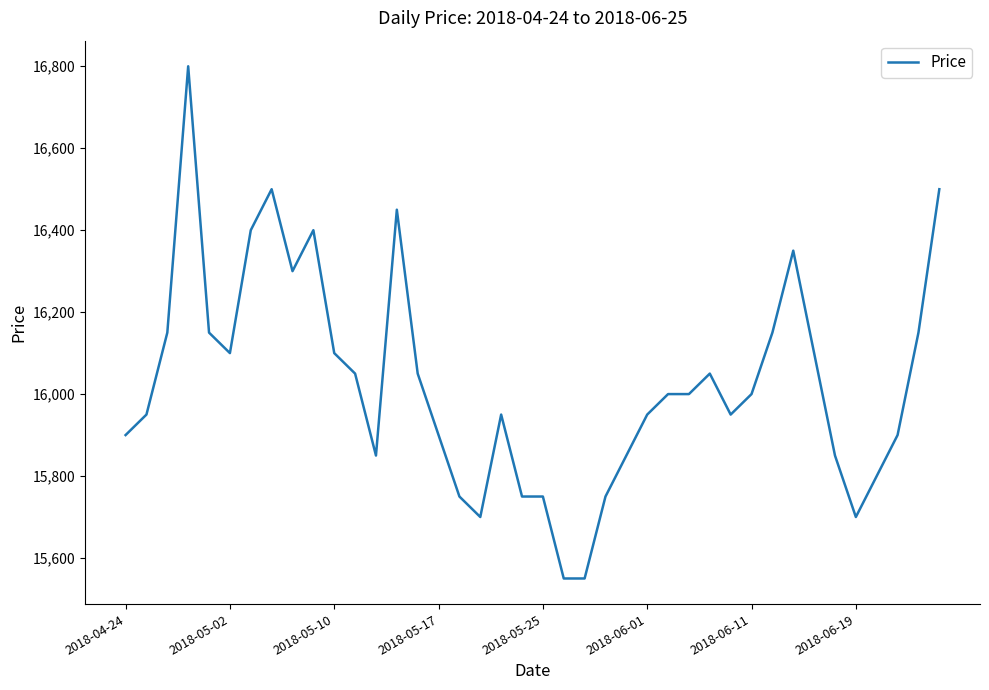

What is the minimum value shown in the chart?

15550